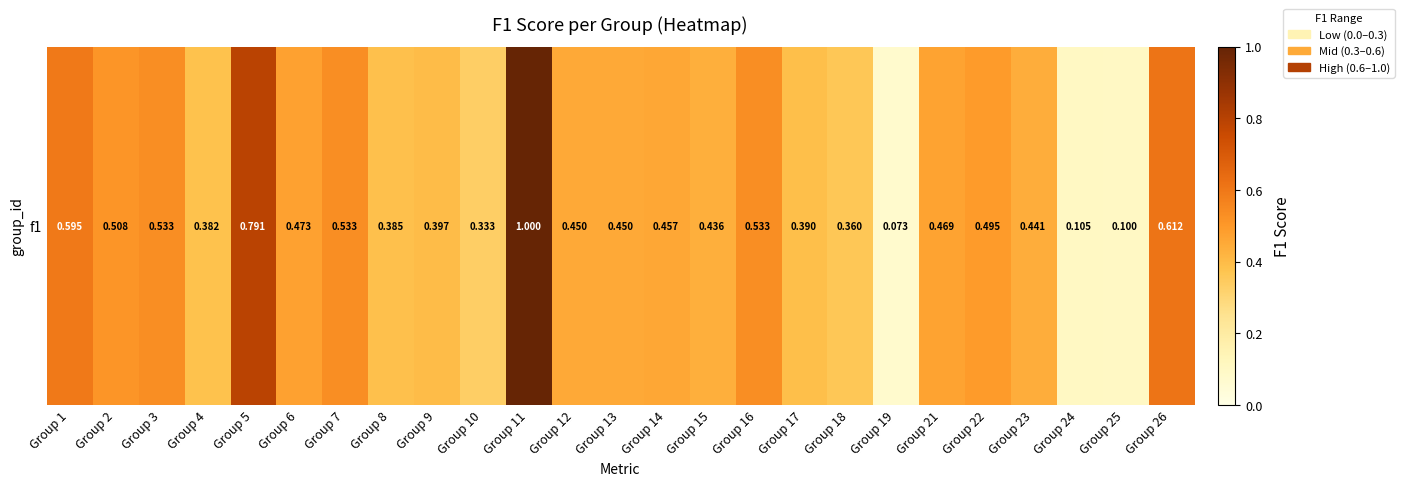

True or false: the data shows 0.7 at Group 14.

False